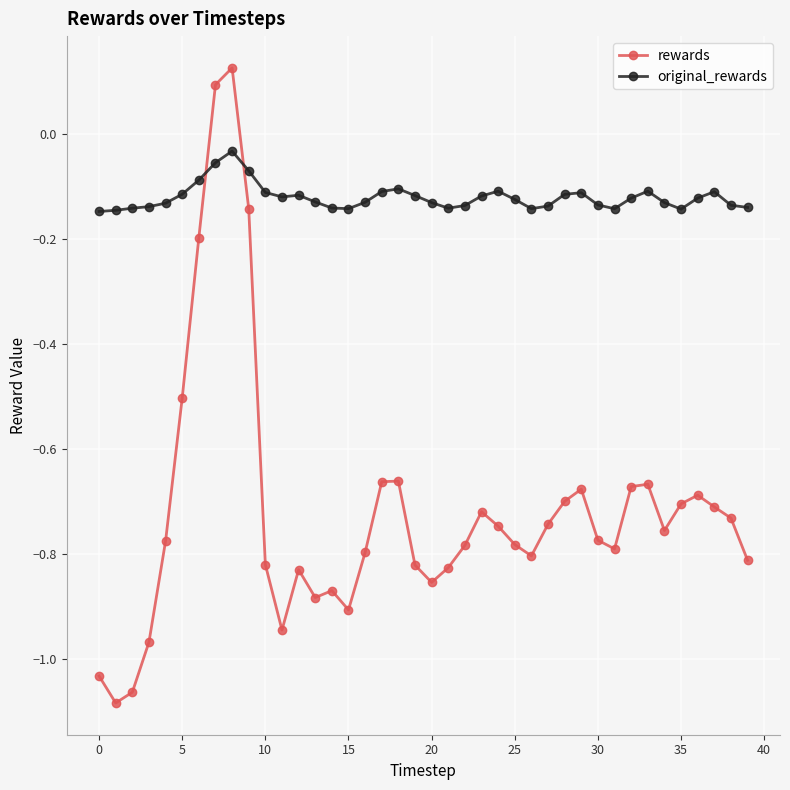

How many times do original_rewards and rewards cross each other?

2